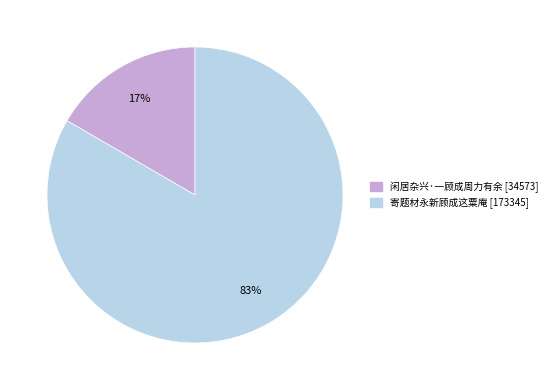

To the nearest percent, what is the average slice percentage?

50%